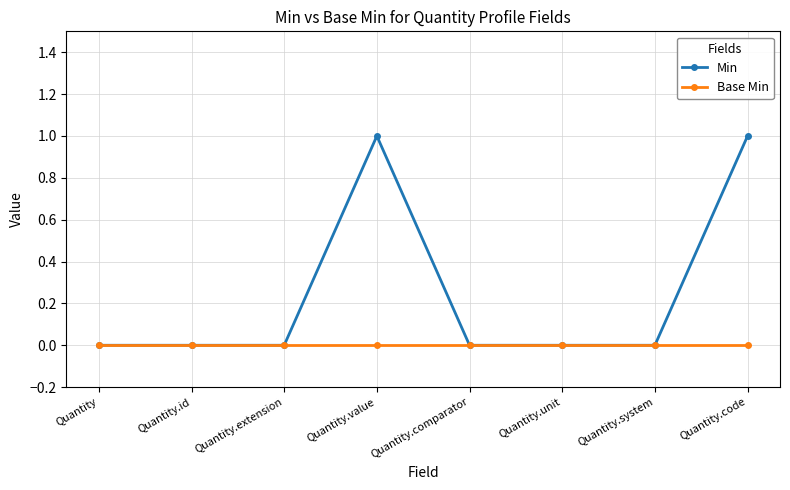

Is the value of Min at Quantity.value greater than the value of Base Min at Quantity.id?

Yes